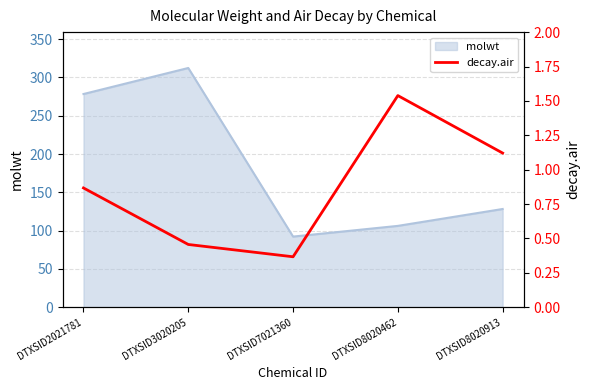

What is the lowest value of the molwt series?

92.1